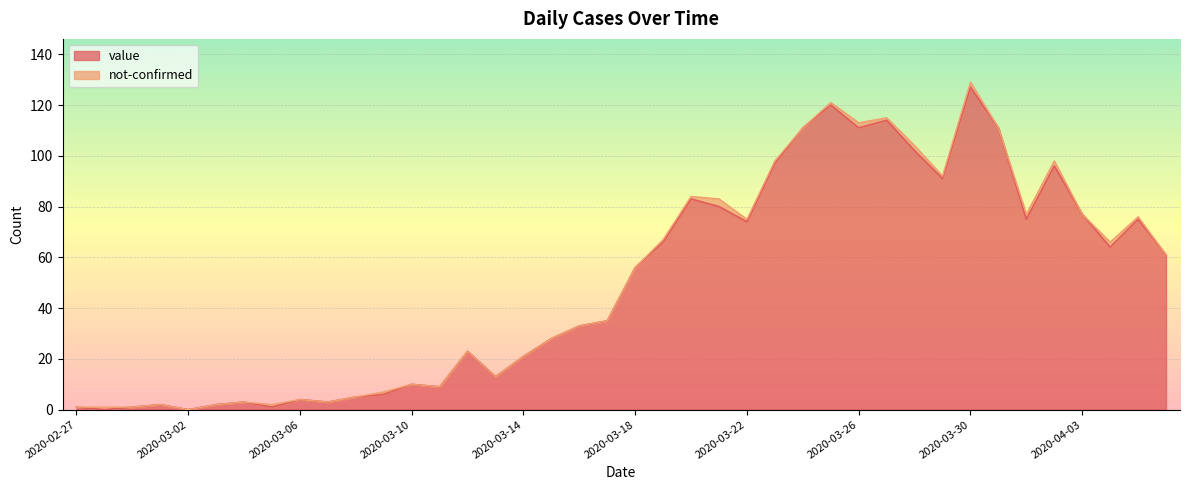

Is it true that the value at 2020-03-15 is 39?

False